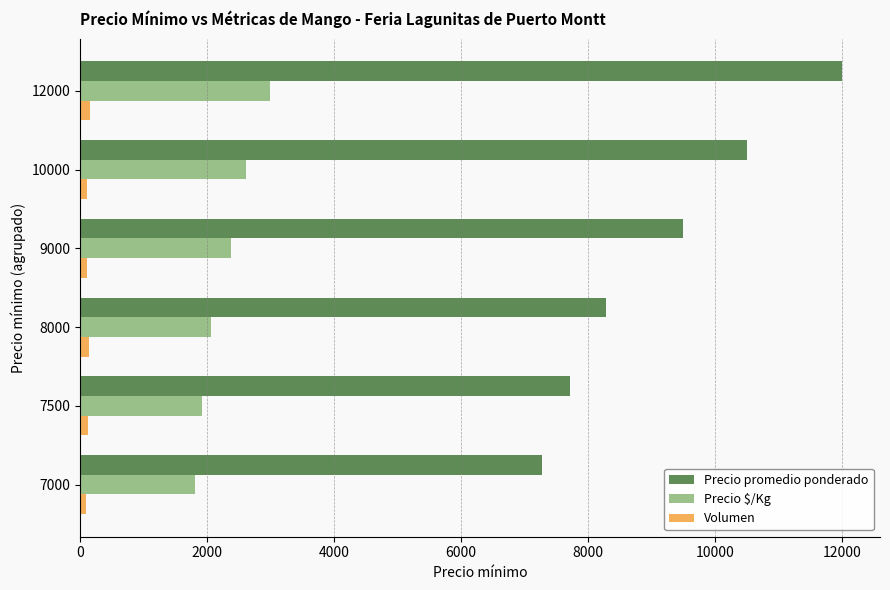

List the series in order of their overall mean, highest first.

Precio promedio ponderado, Precio $/Kg, Volumen